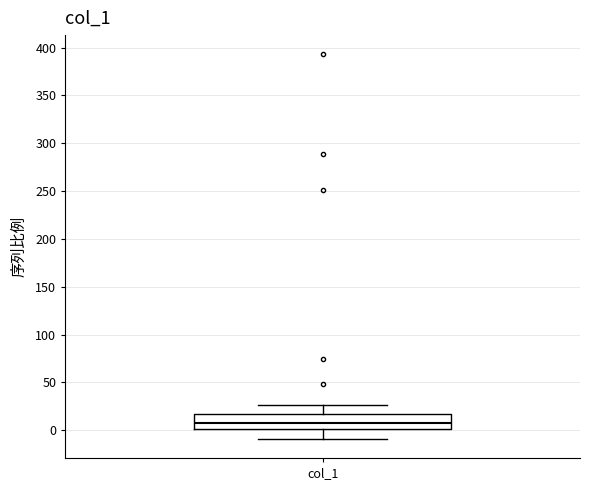

Read this box plot against the y-axis: the position of the median line, the range covered by the box, and the ends of both whiskers. The values are not printed on the chart, so give them approximately, as read against the axis.

median 10, box 0 to 15, whiskers -10 to 25